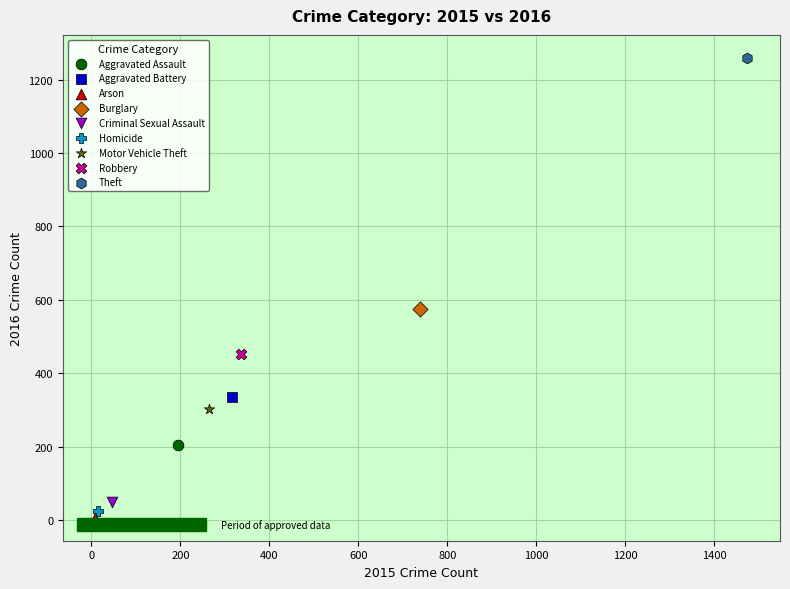

What are all the series names shown in the legend?

Aggravated Assault, Aggravated Battery, Arson, Burglary, Criminal Sexual Assault, Homicide, Motor Vehicle Theft, Robbery, Theft